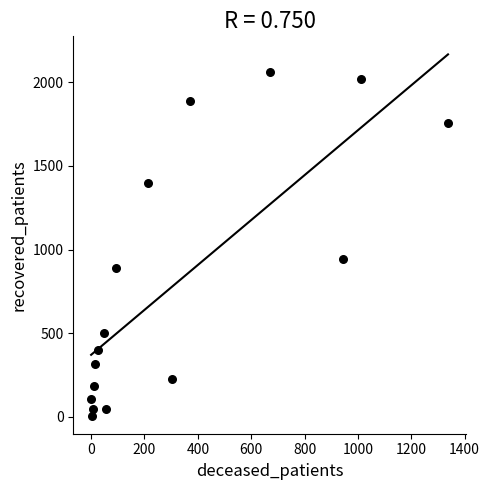

What is the range of X values (max minus min)?

1338